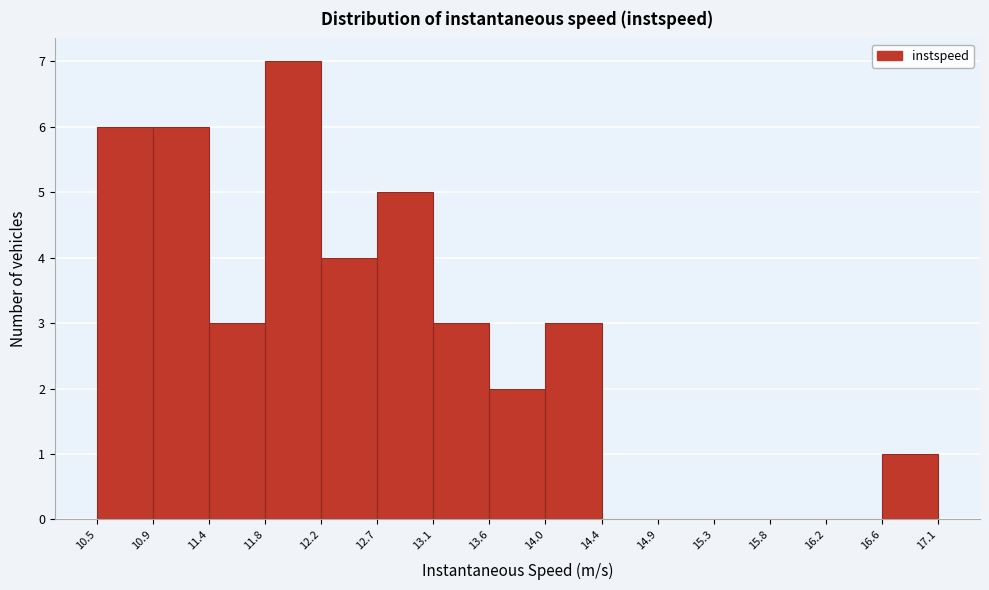

How tall is the bar that spans 10.9 to 11.4 on the x-axis? The values are not printed on the chart, so give them approximately, as read against the axis.

6